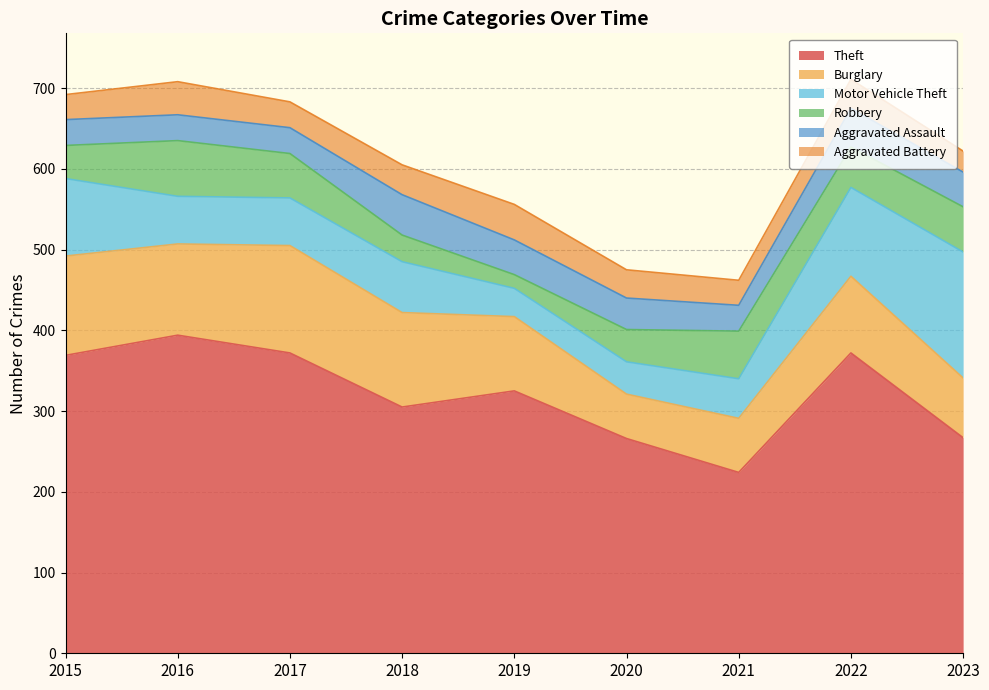

The value of Robbery at 2015 is 65. True or false?

False